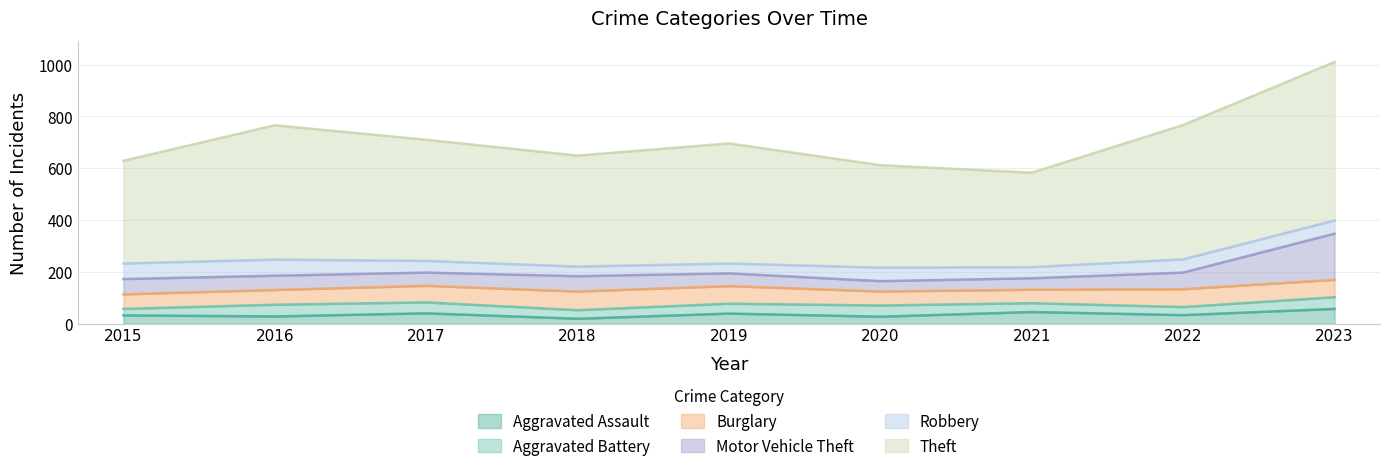

Between which two adjacent categories do Burglary and Motor Vehicle Theft first intersect?

2015 and 2016